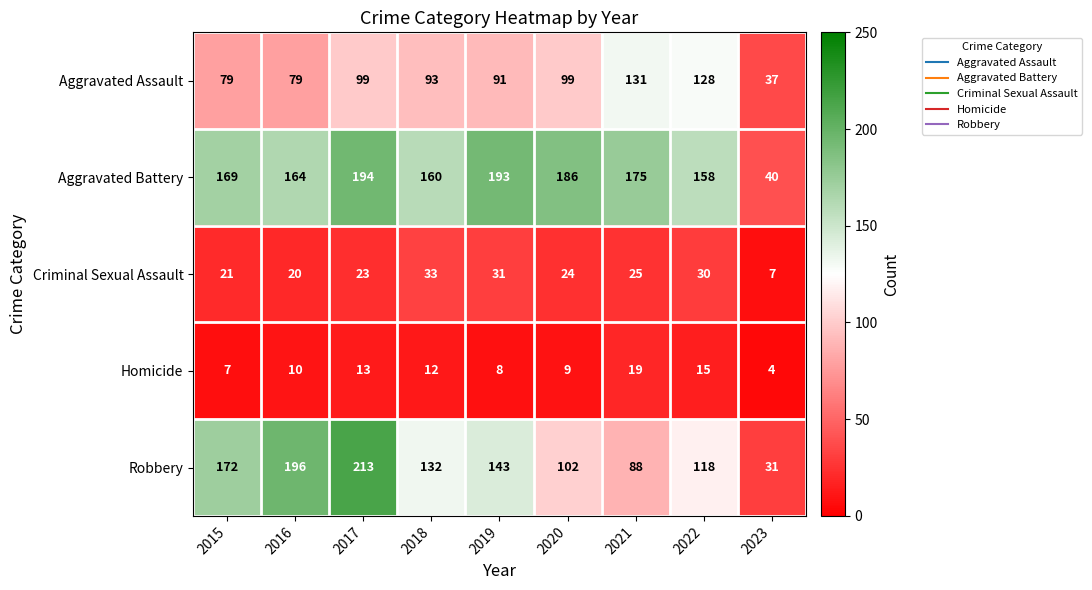

Which series has the largest range (max minus min)?

Robbery